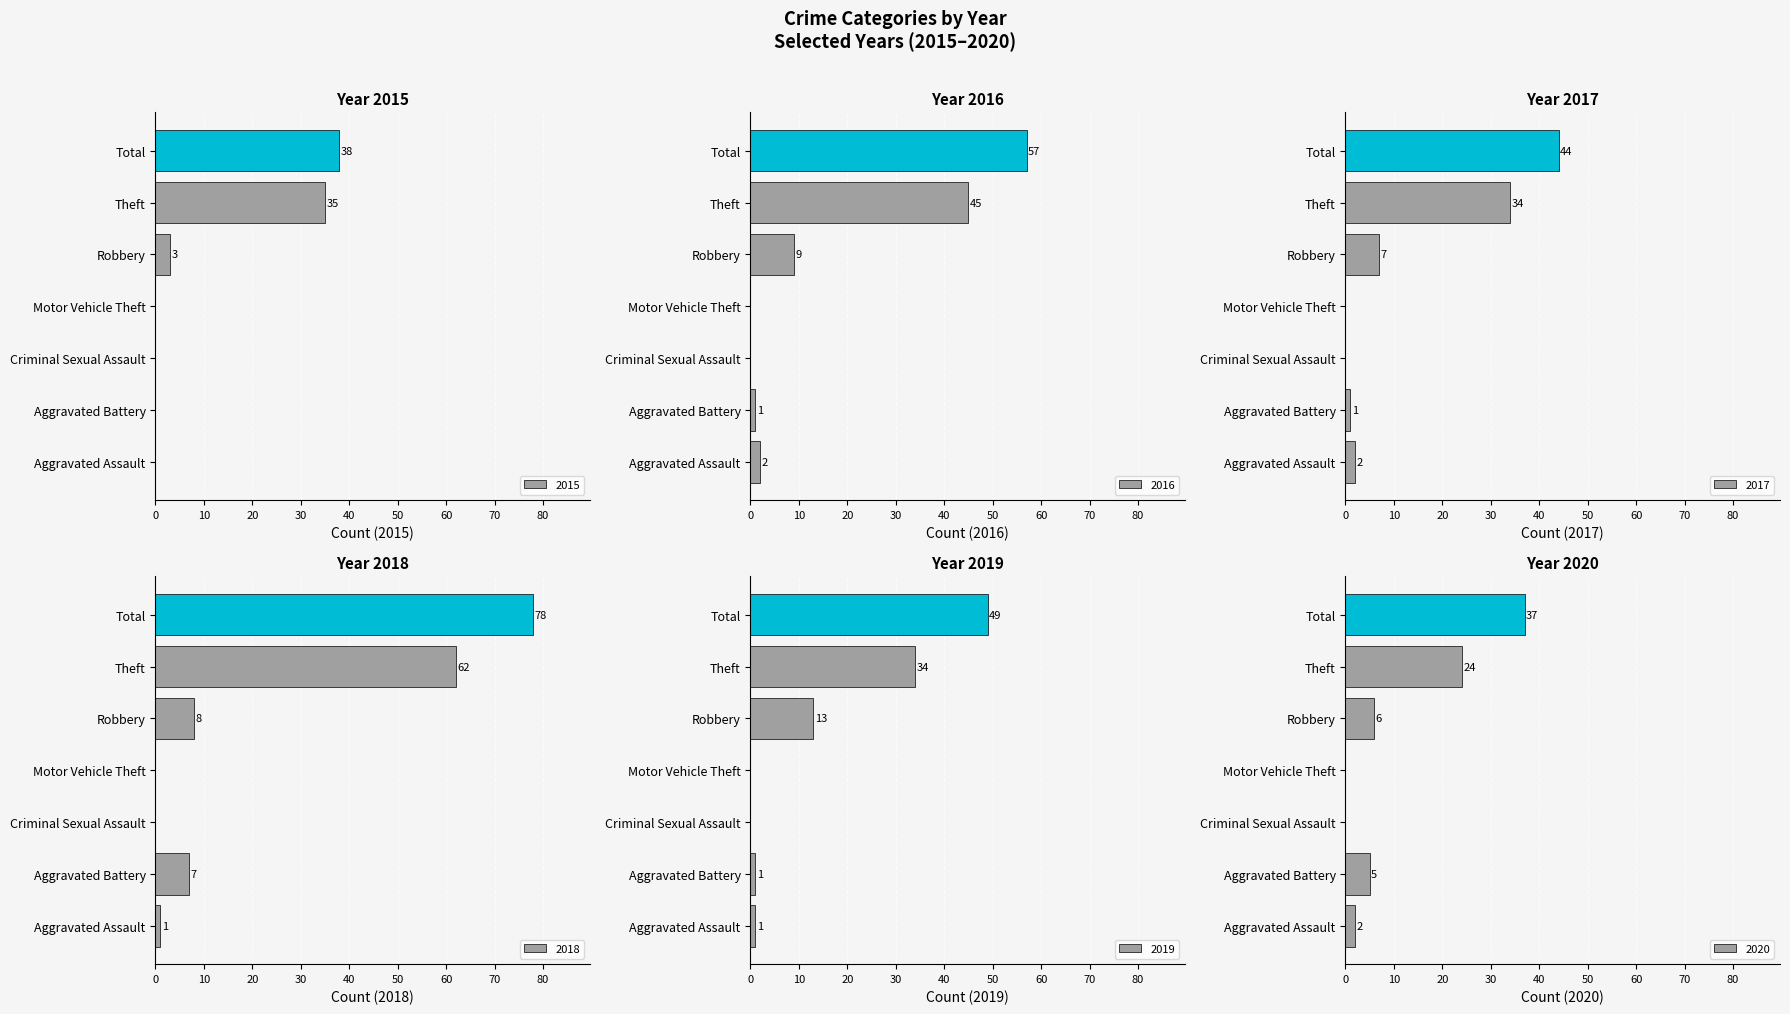

What is the spread (max minus min) of values at Theft?

38